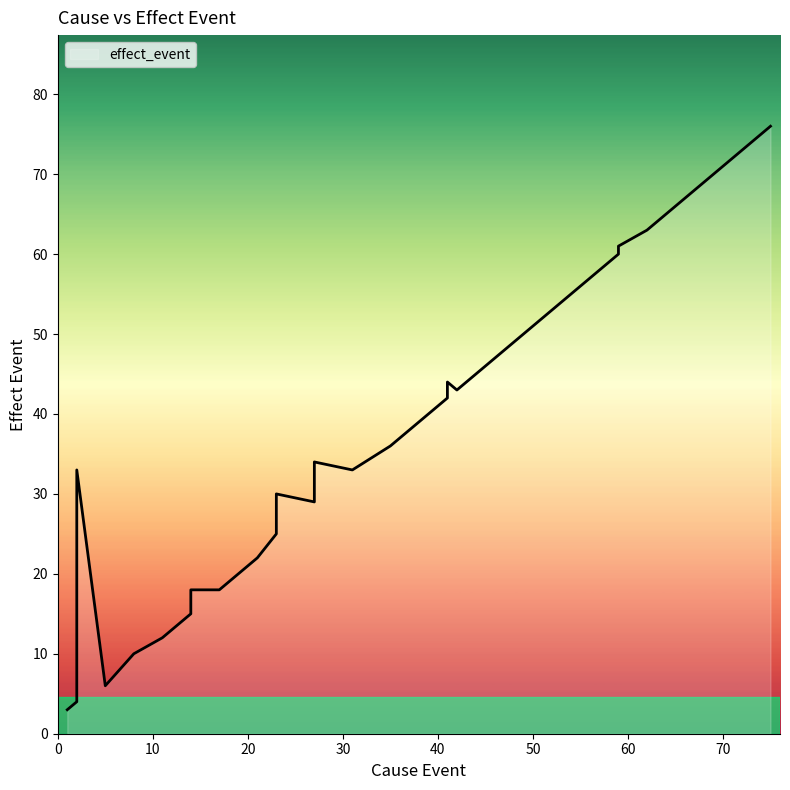

The value at 27 is 79. True or false?

False